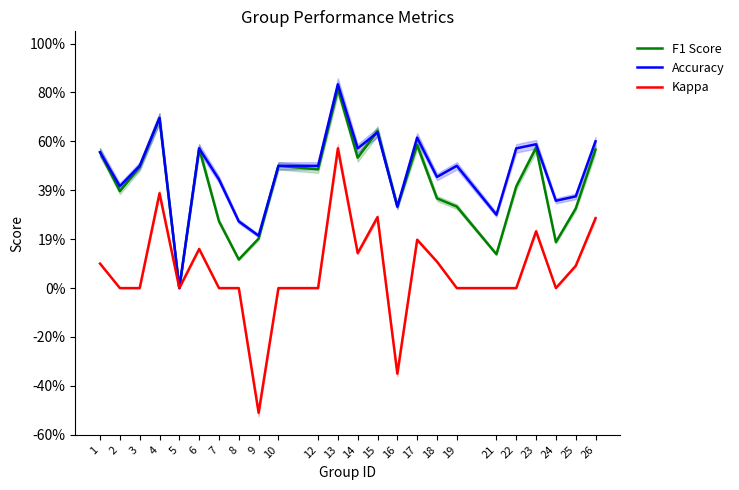

Is it true that Accuracy equals 0.4 at 8?

False